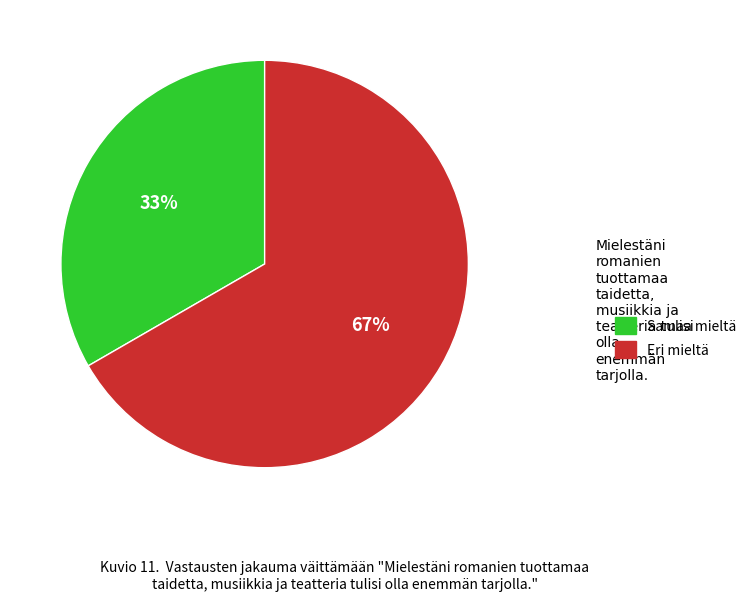

Which slice represents more than half of the pie?

Eri mieltä